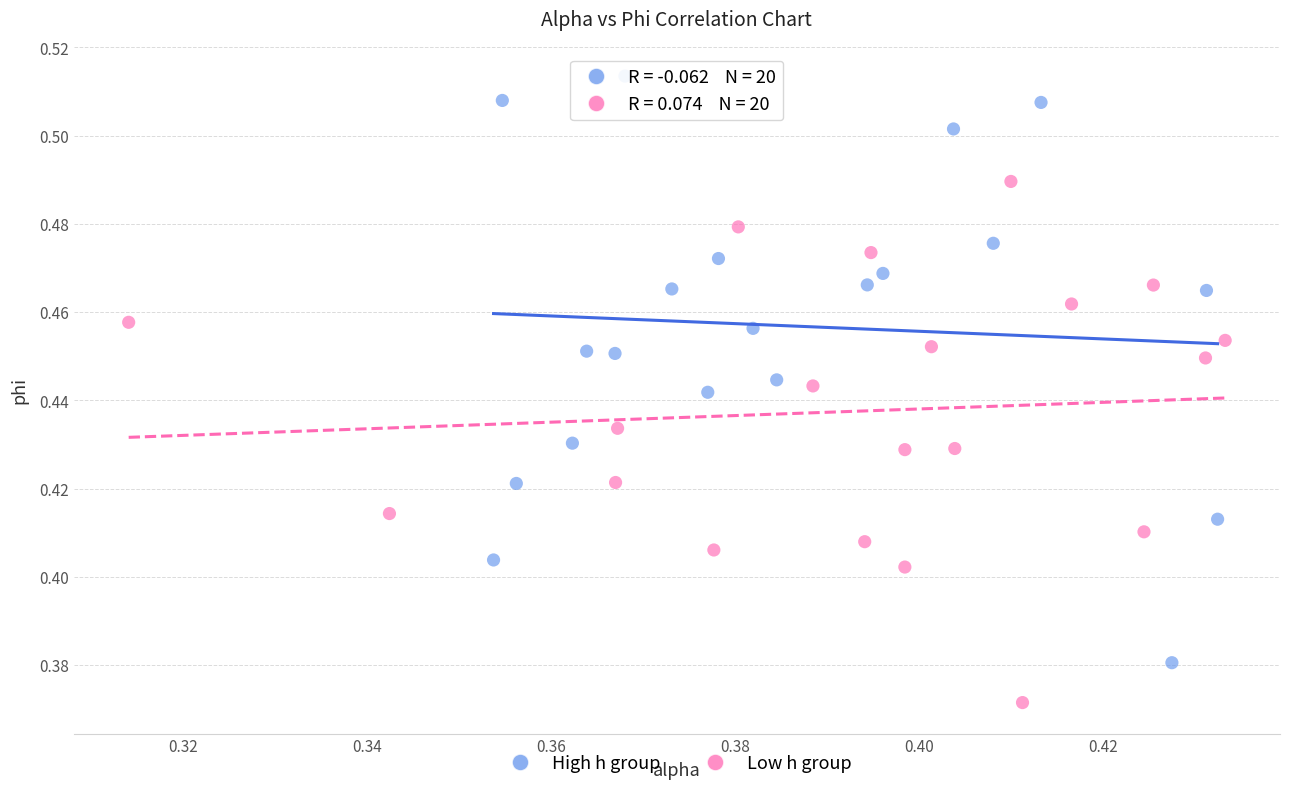

Which series reaches the maximum Y coordinate?

High h group